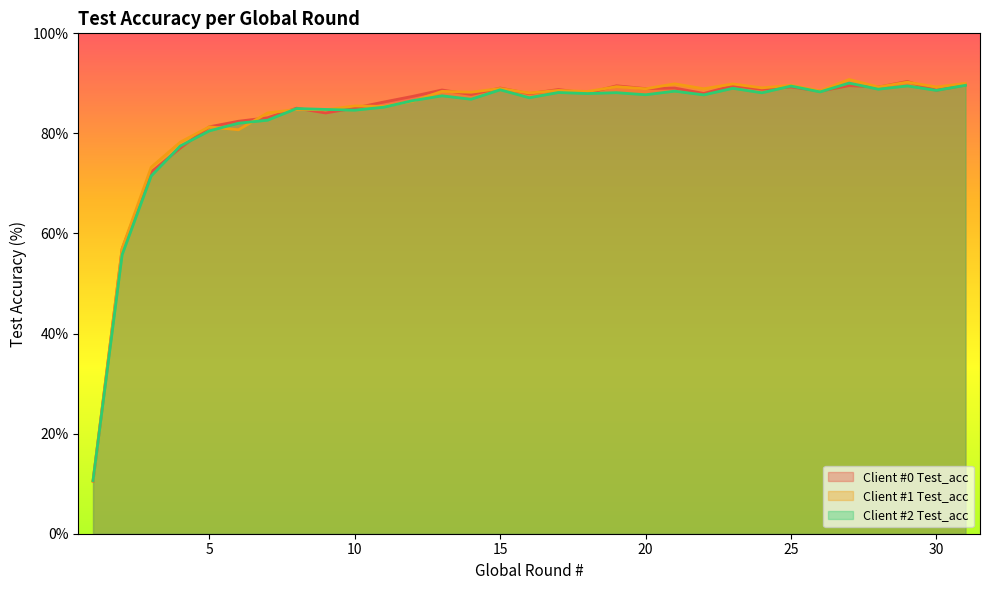

At how many categories does at least one series exceed 26?

30